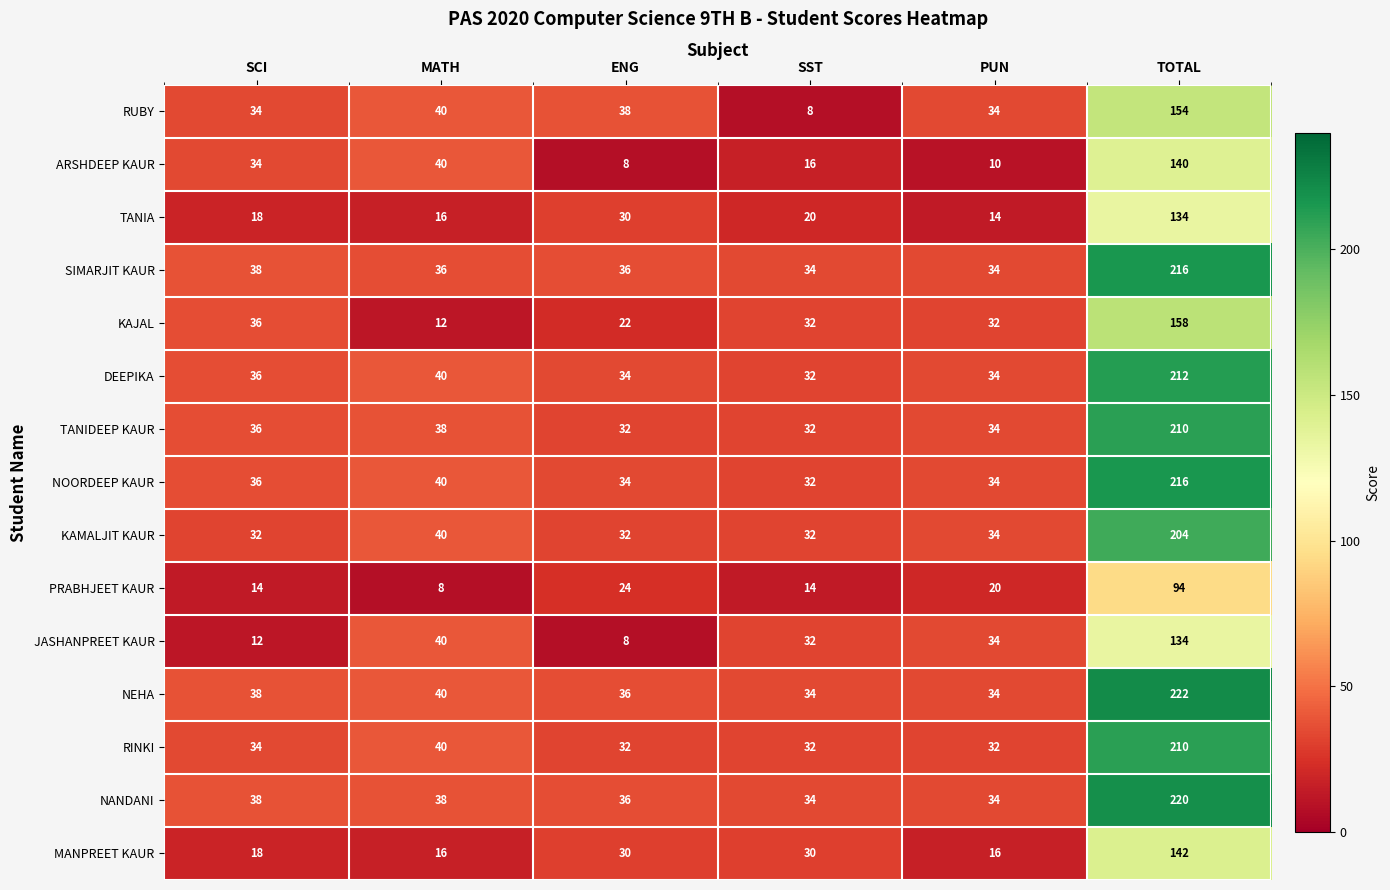

At which label does JASHANPREET KAUR reach its peak?

TOTAL